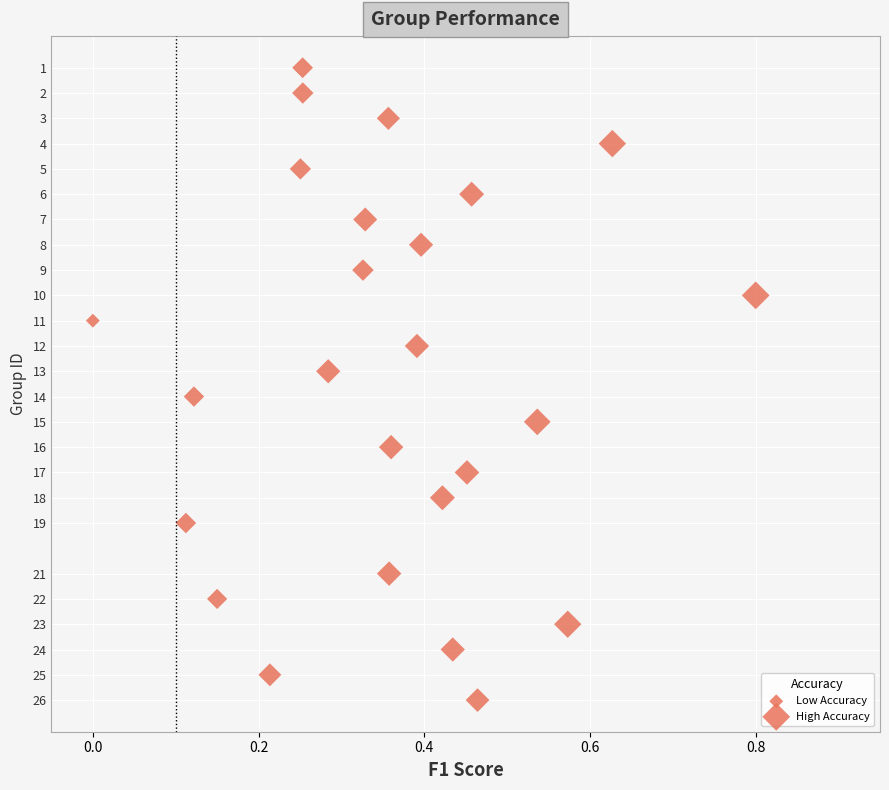

What is the range of Y values (max minus min)?

25